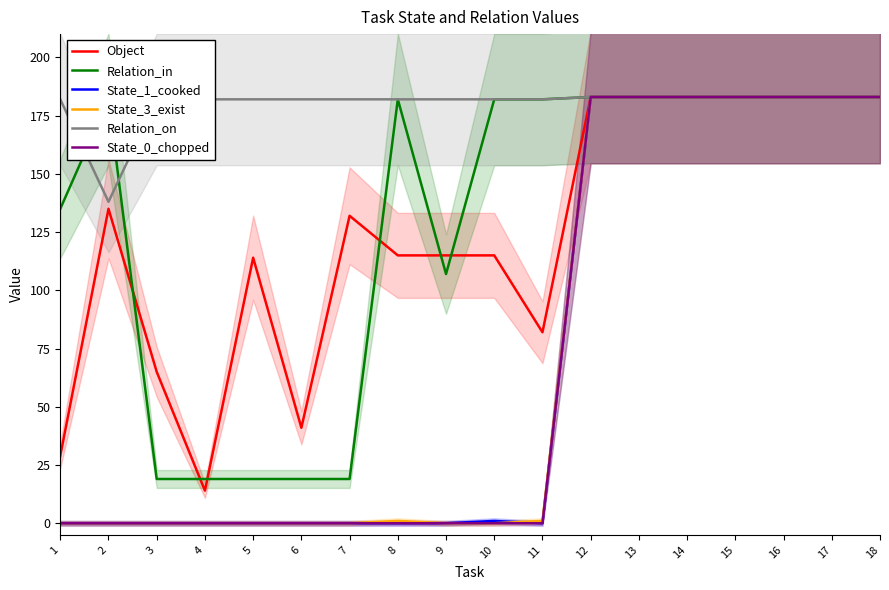

The Object series shows 29 at 1. True or false?

True